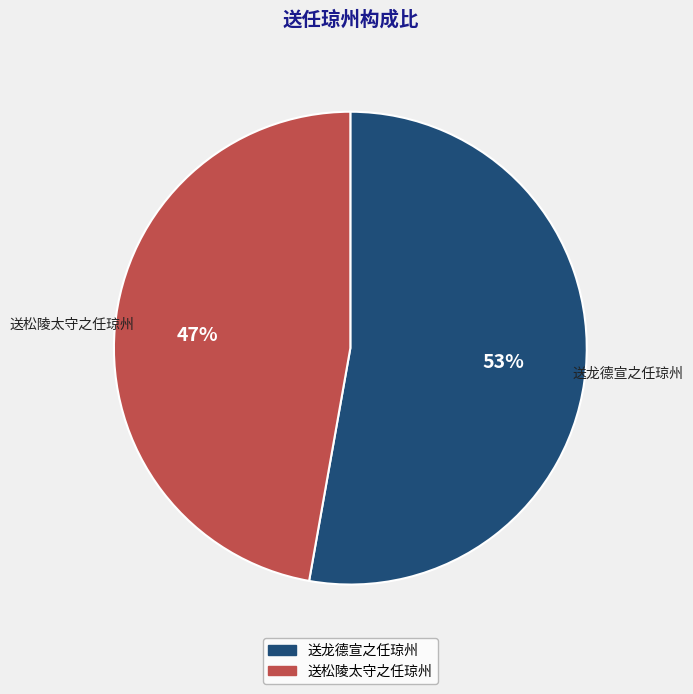

Rank the categories by value from lowest to highest.

送松陵太守之任琼州, 送龙德宣之任琼州